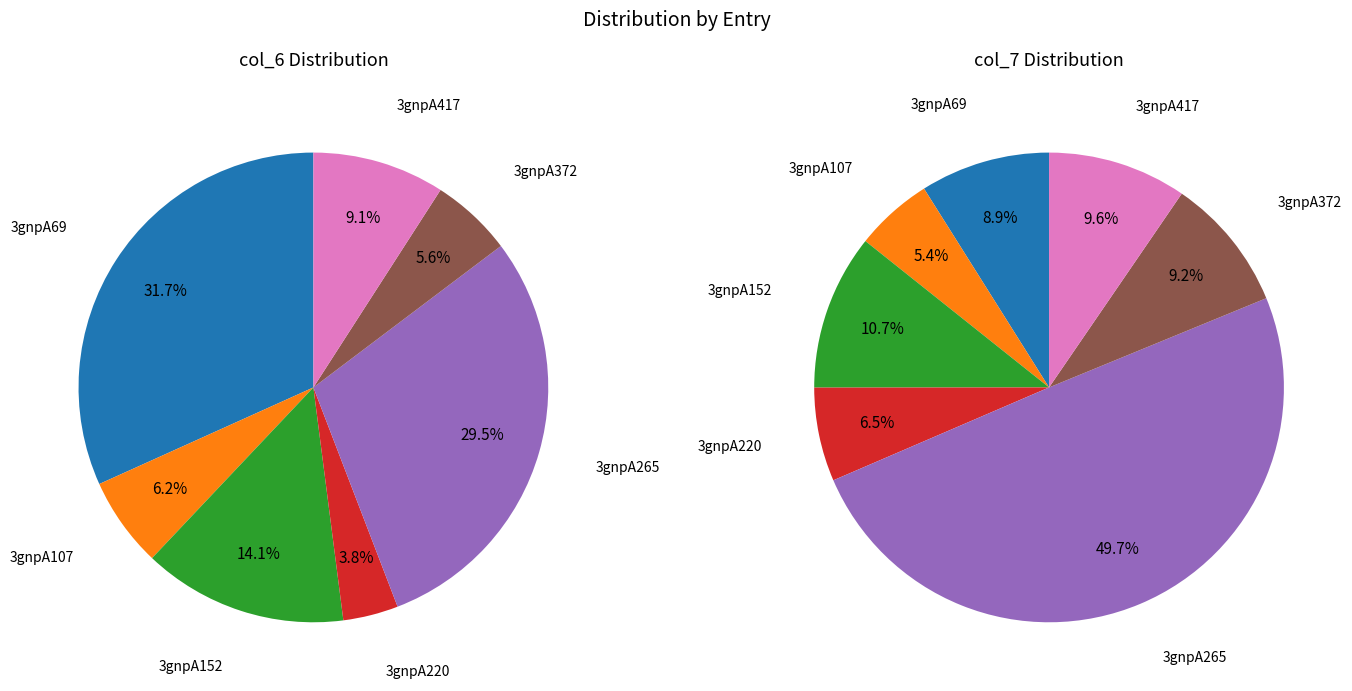

To the nearest percent, what is the difference between the 3gnpA265 and 3gnpA220 slice percentages?

26%